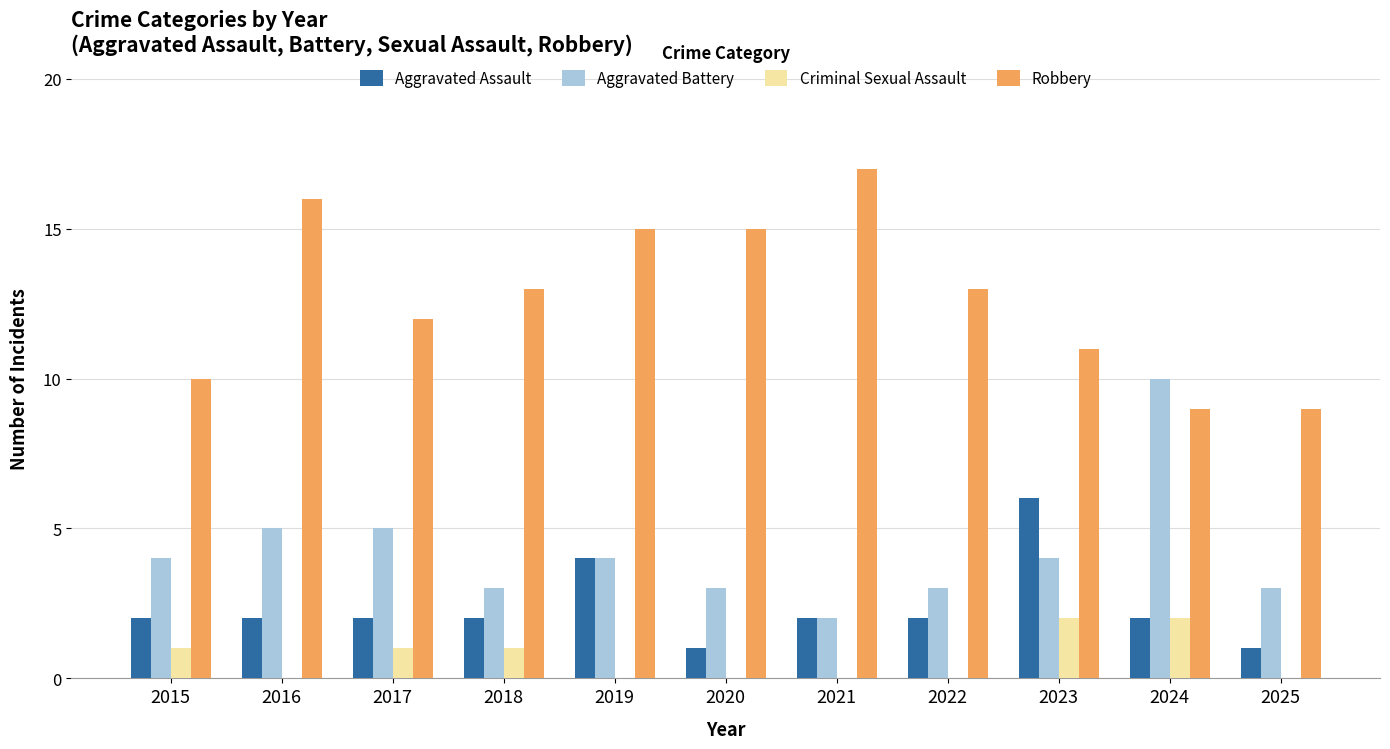

What is the sum of the Aggravated Battery values at 2023 and 2015?

8